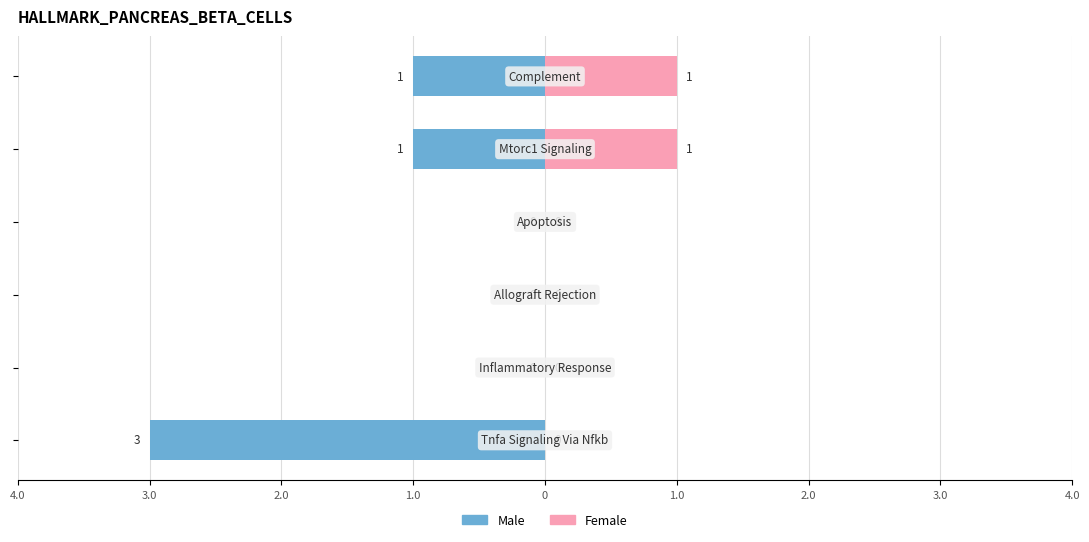

The Male series shows 0 at 1.0. True or false?

False